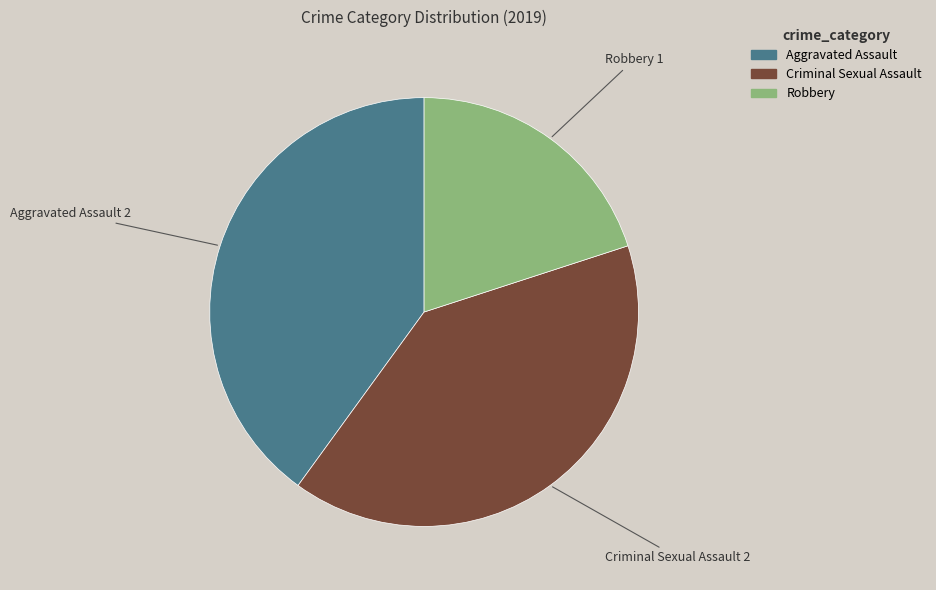

Count the number of slices in the pie.

3